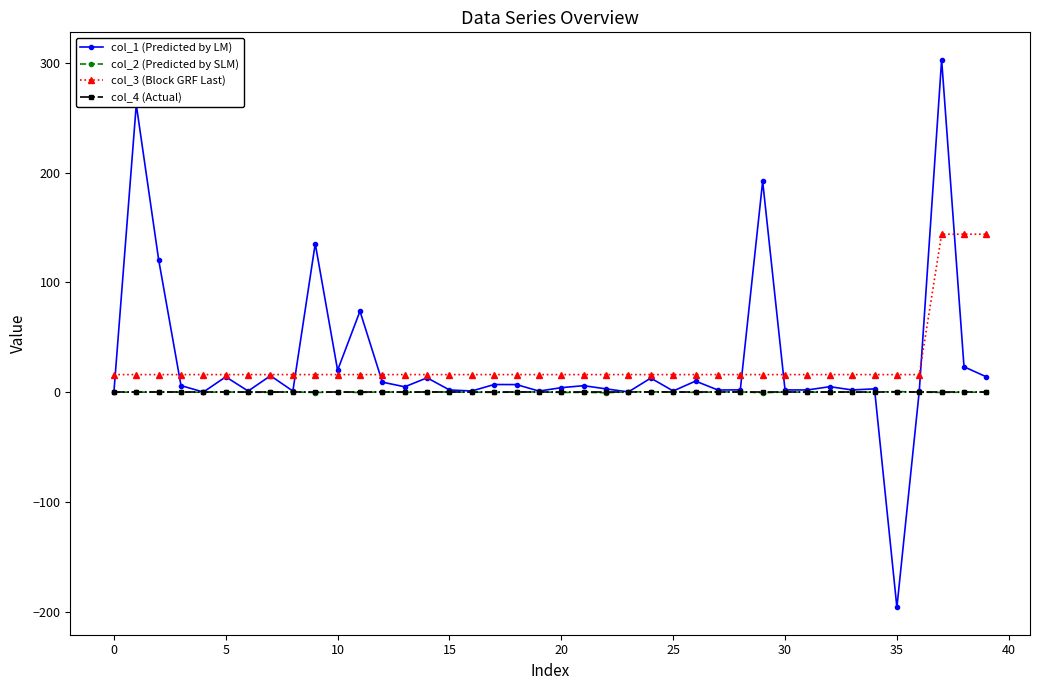

Which series has the largest range (max minus min)?

col_1 (Predicted by LM)